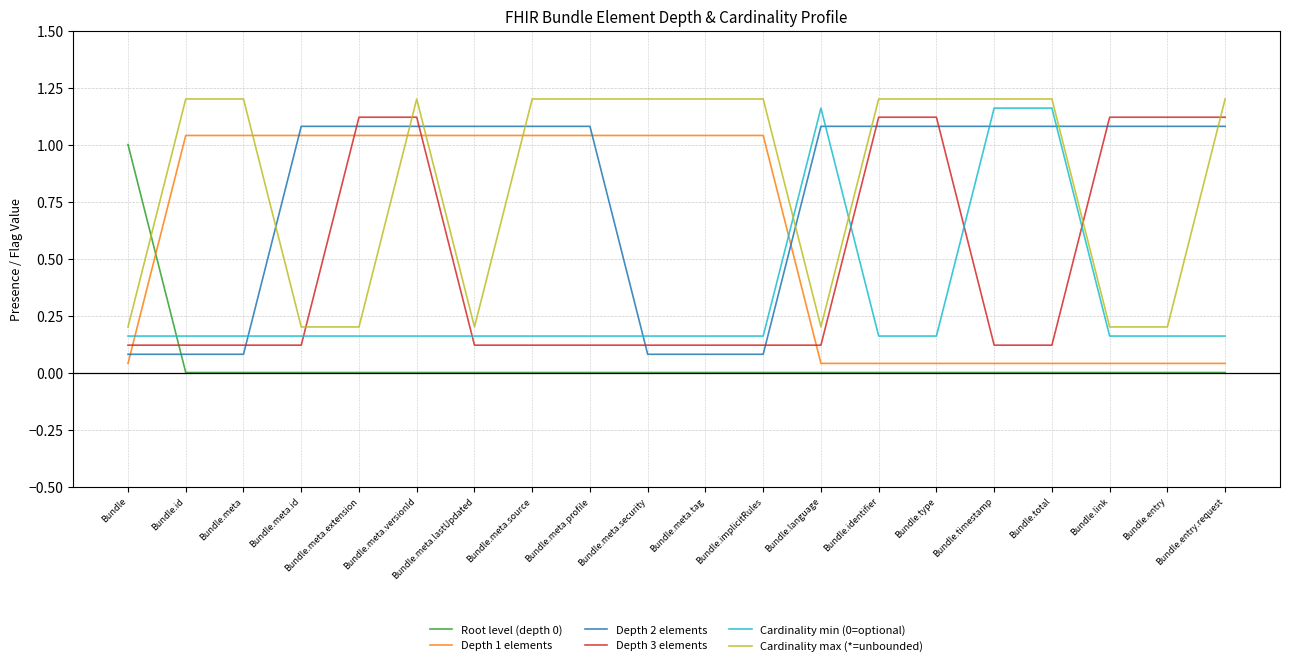

Is the value of Depth 1 elements at Bundle.meta.lastUpdated greater than the value of Depth 3 elements at Bundle.meta.extension?

No